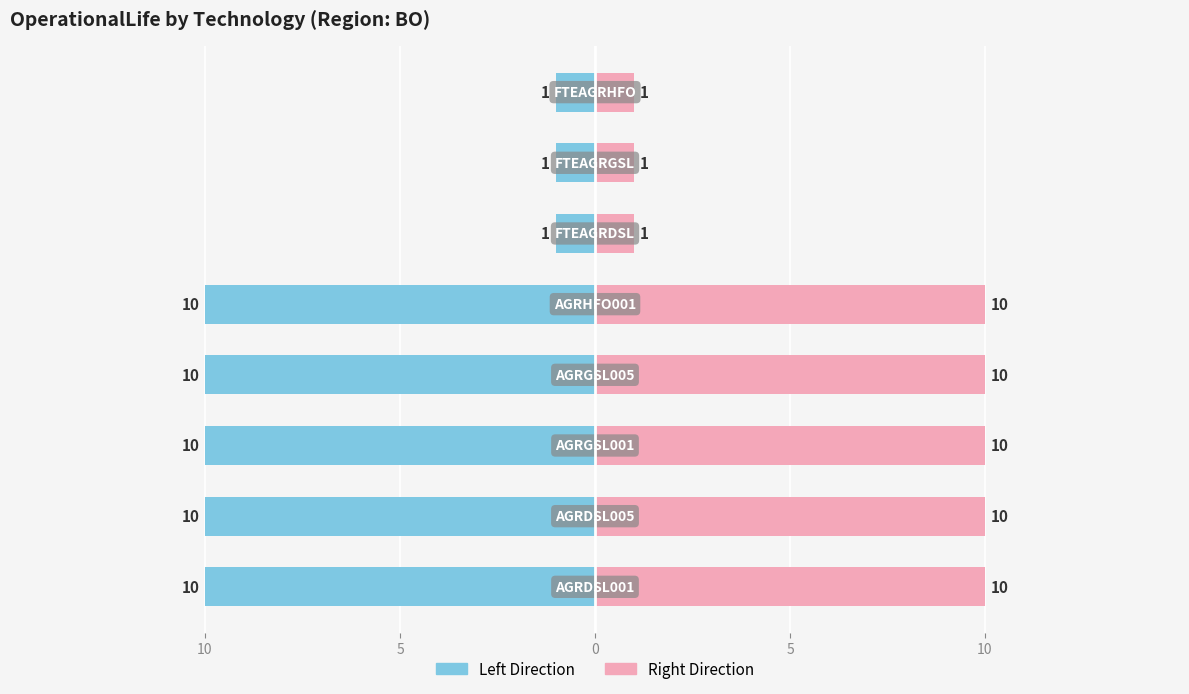

Read the VALUE (Right) value at 10.

10